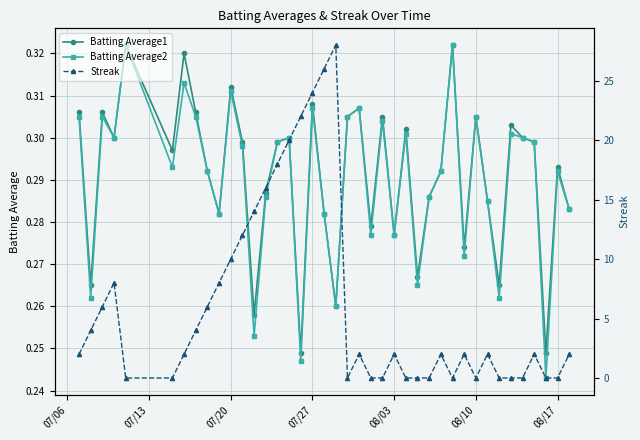

Count the Batting Average2 values in the range 0 to 1.

40